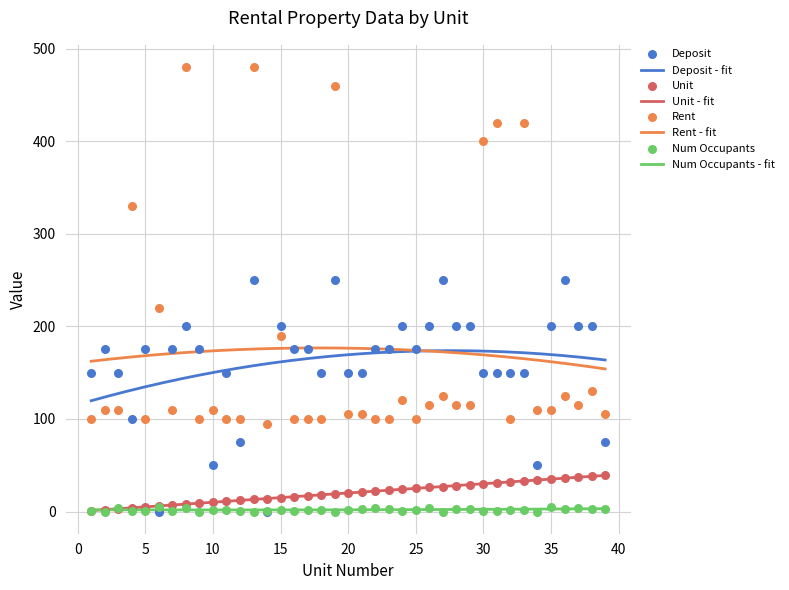

What are all the series names shown in the legend?

Deposit, Unit, Rent, Num Occupants